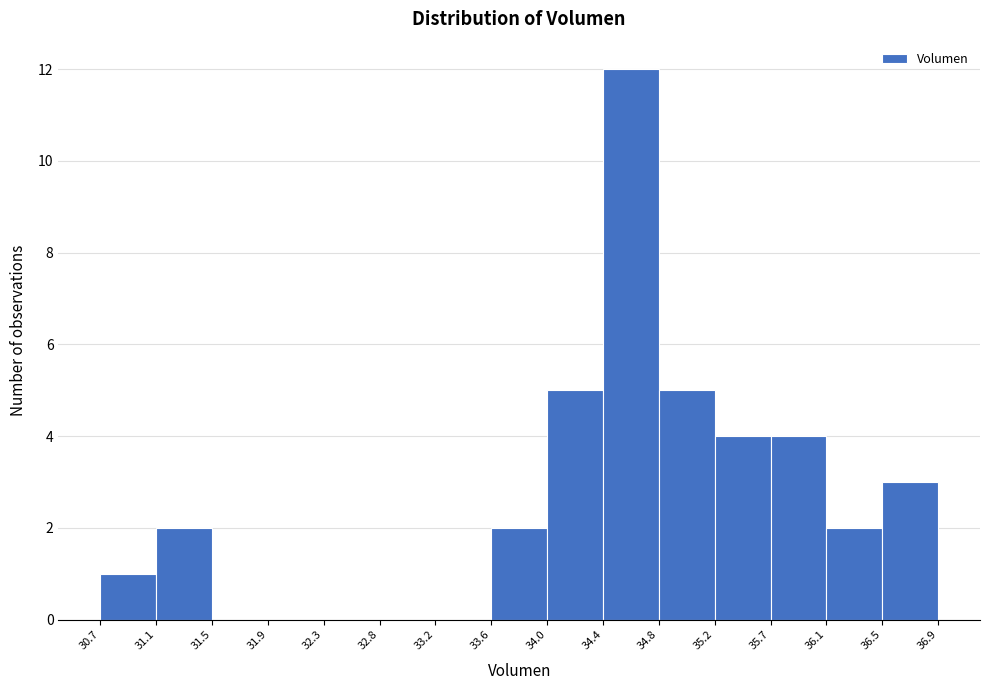

What is the height of the bar covering 34.8 to 35.2 on the x-axis? The values are not printed on the chart, so give them approximately, as read against the axis.

5